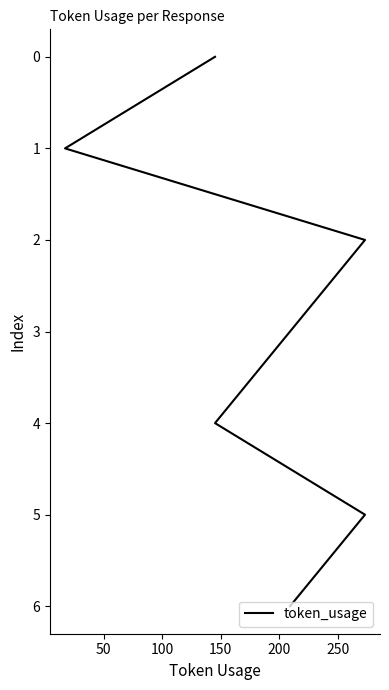

The chart shows a value of 7 at 250. True or false?

False